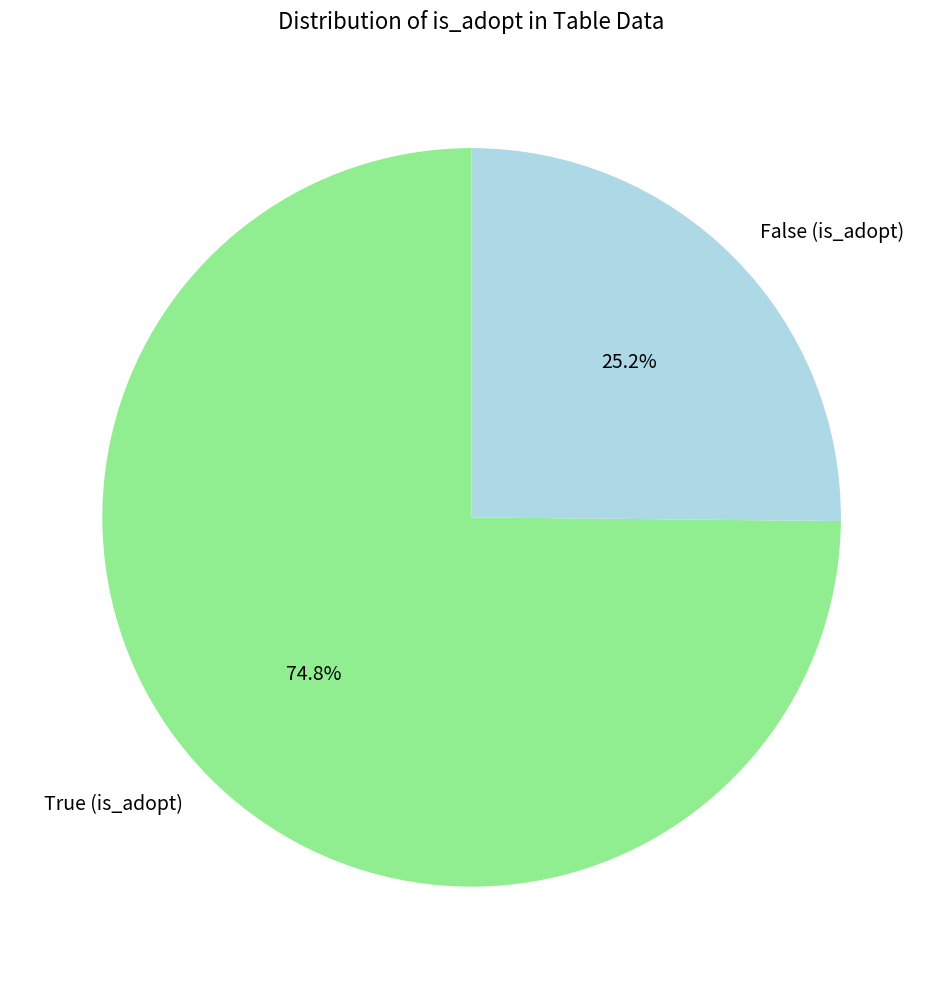

Between False and True, which is larger?

True